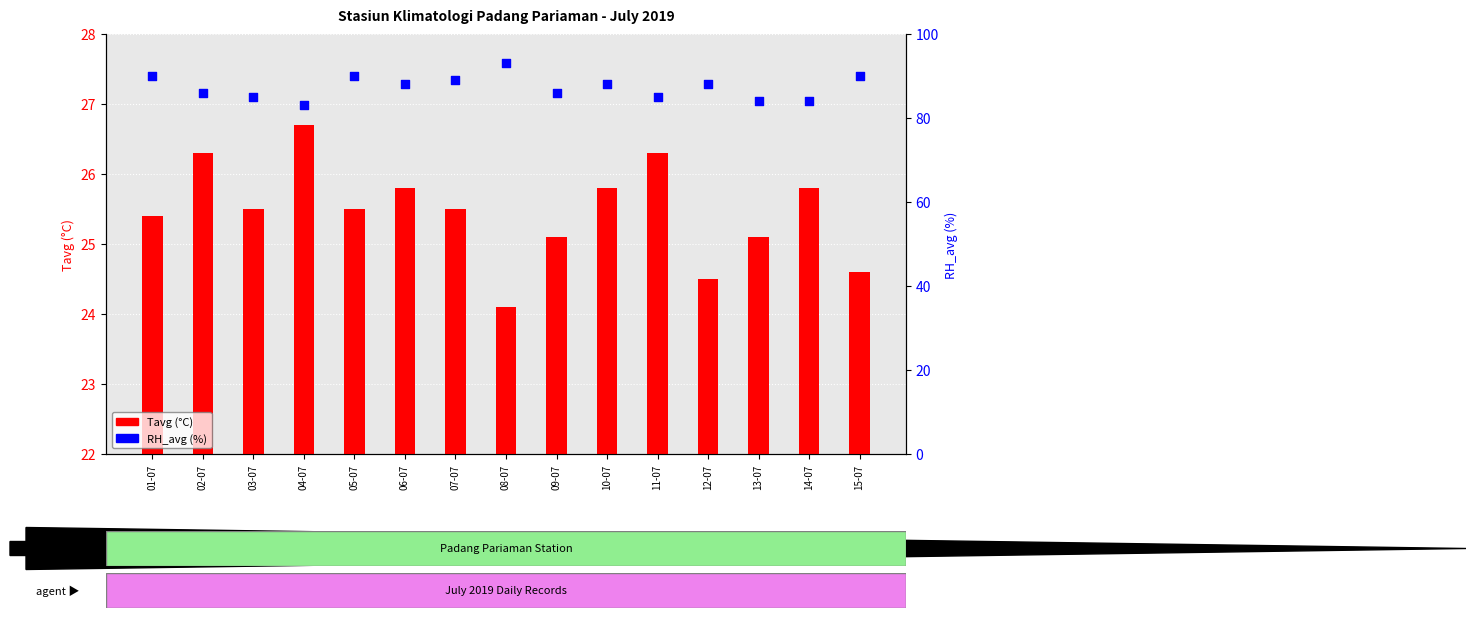

Which series contains the lowest Y value?

Tavg